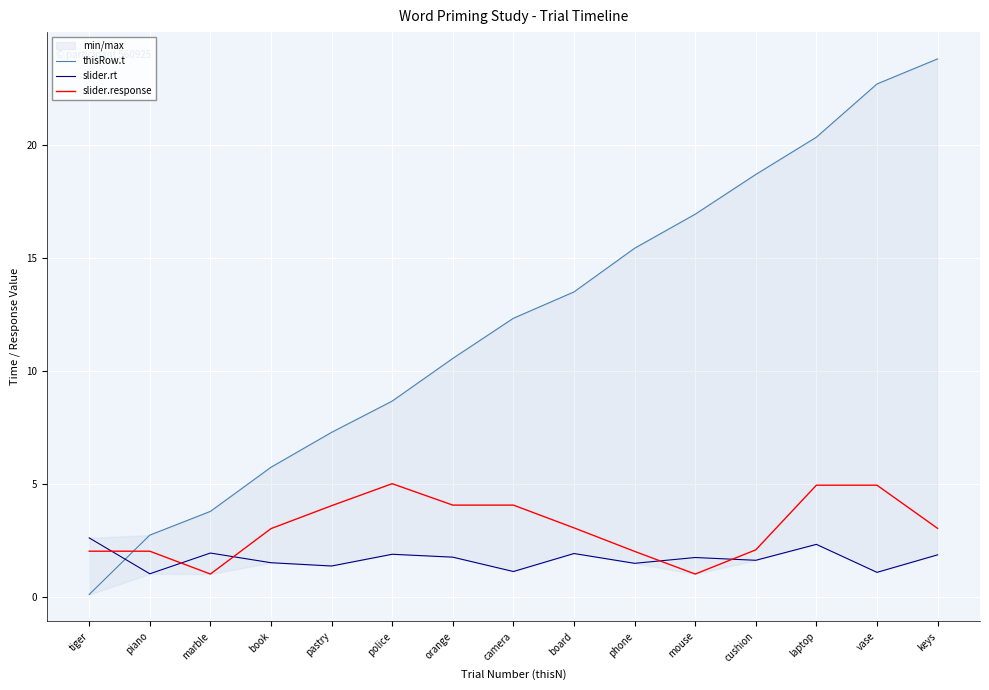

What is the difference between the thisRow.t values at orange and cushion?

8.1